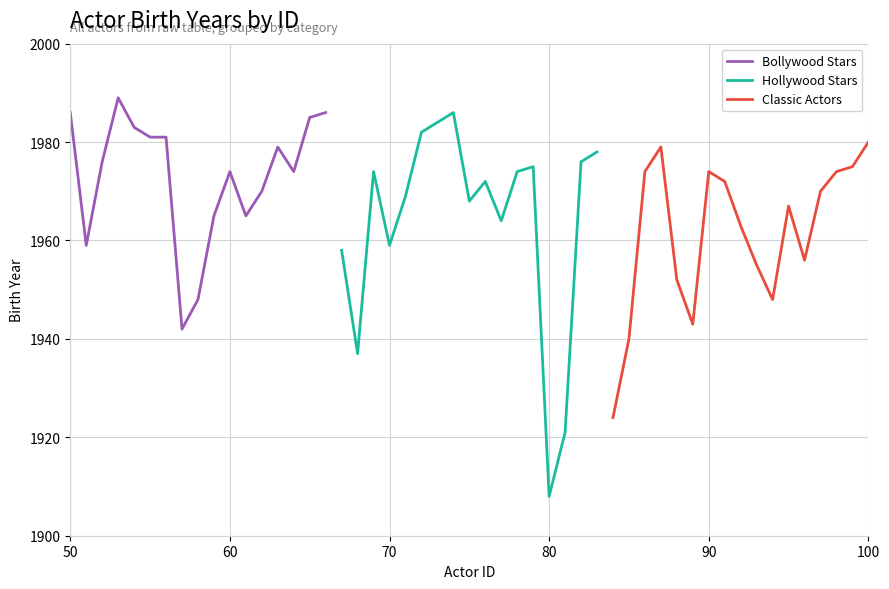

Which series has the widest spread of values?

Hollywood Stars